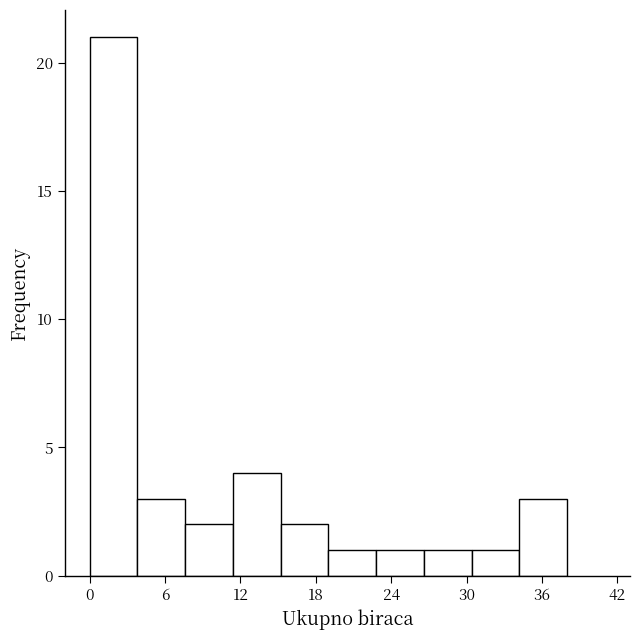

Read against the x-axis, roughly where is the centre of the tallest bar?

2